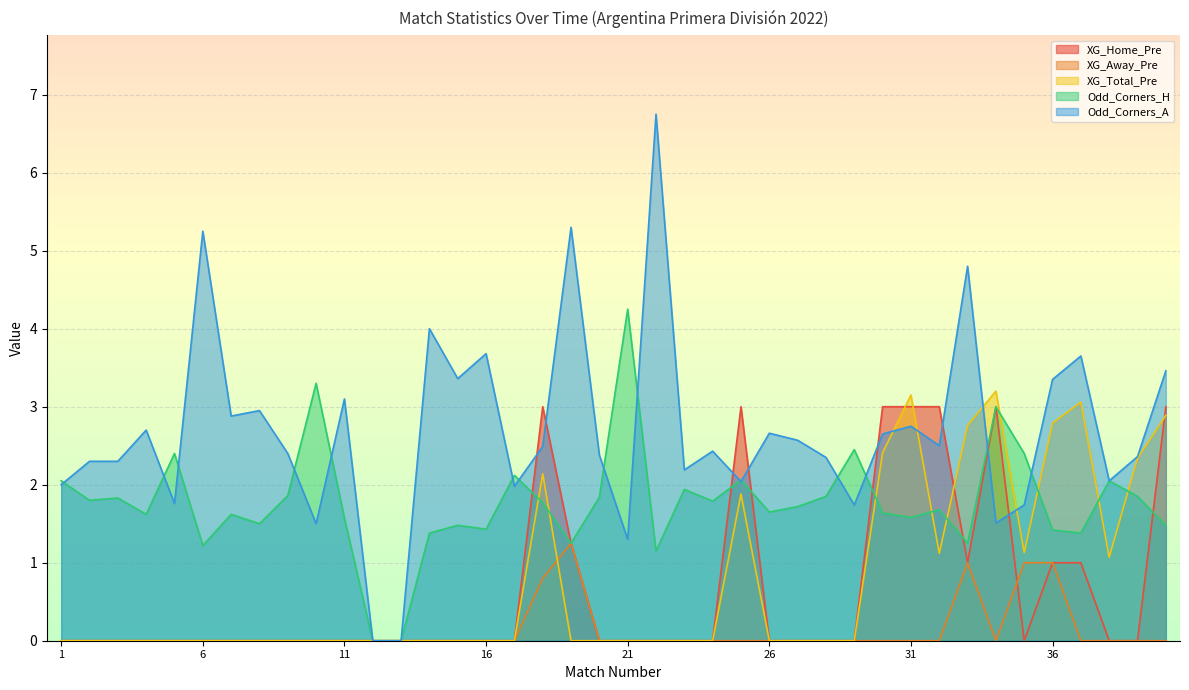

At which category is the sum across all series the highest?

40